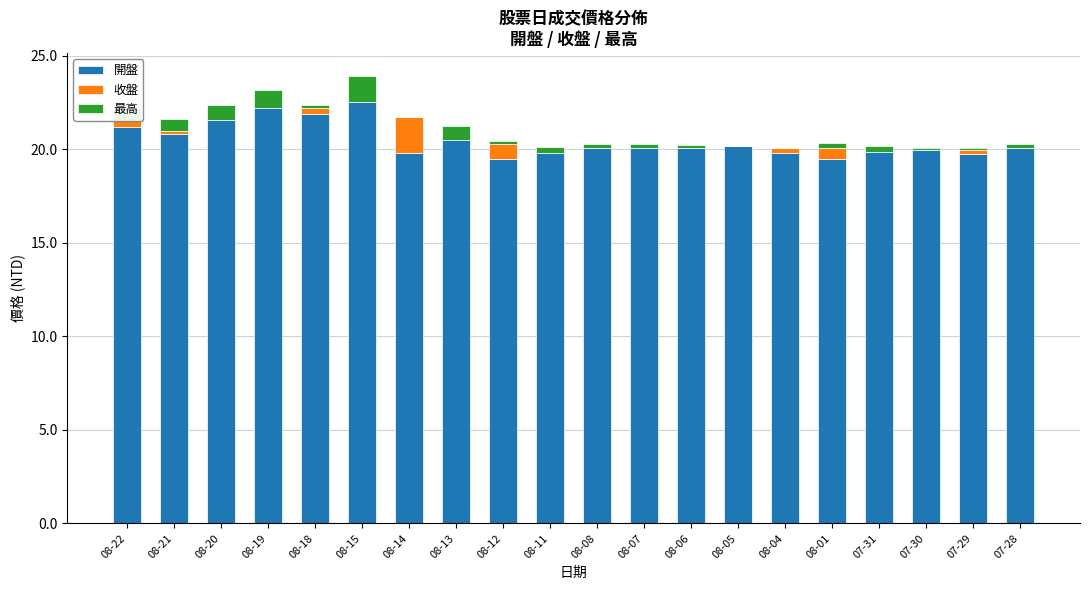

True or false: 開盤 has a value of 19.8 at 08-04.

True